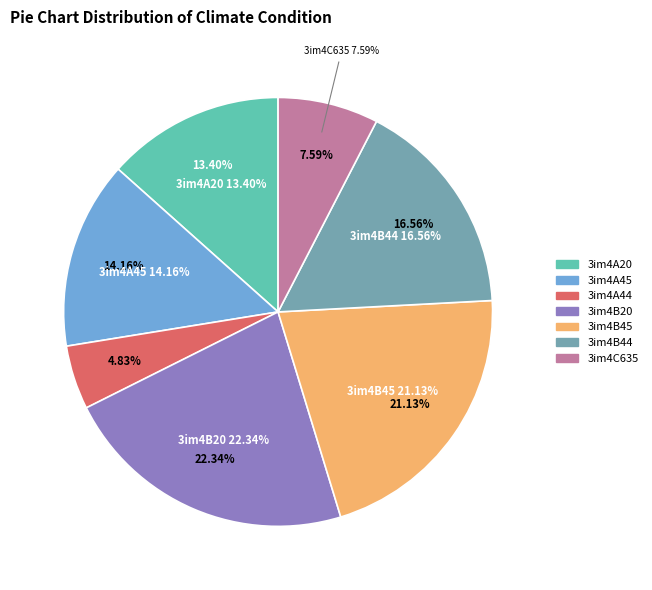

To the nearest percent, what is the combined percentage of 3im4A20 and 3im4B20?

36%